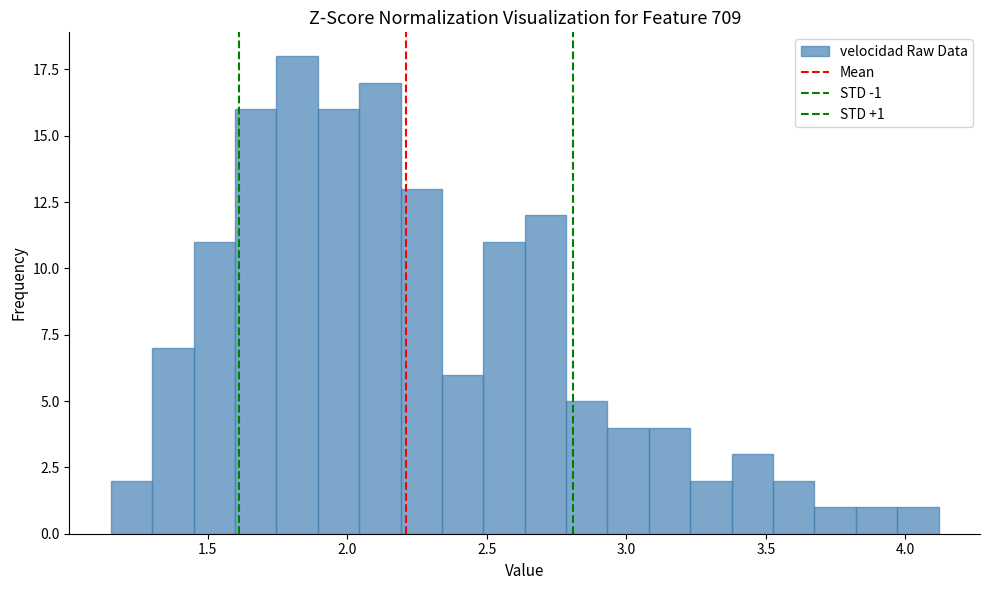

Read against the x-axis, roughly where is the centre of the tallest bar?

1.80